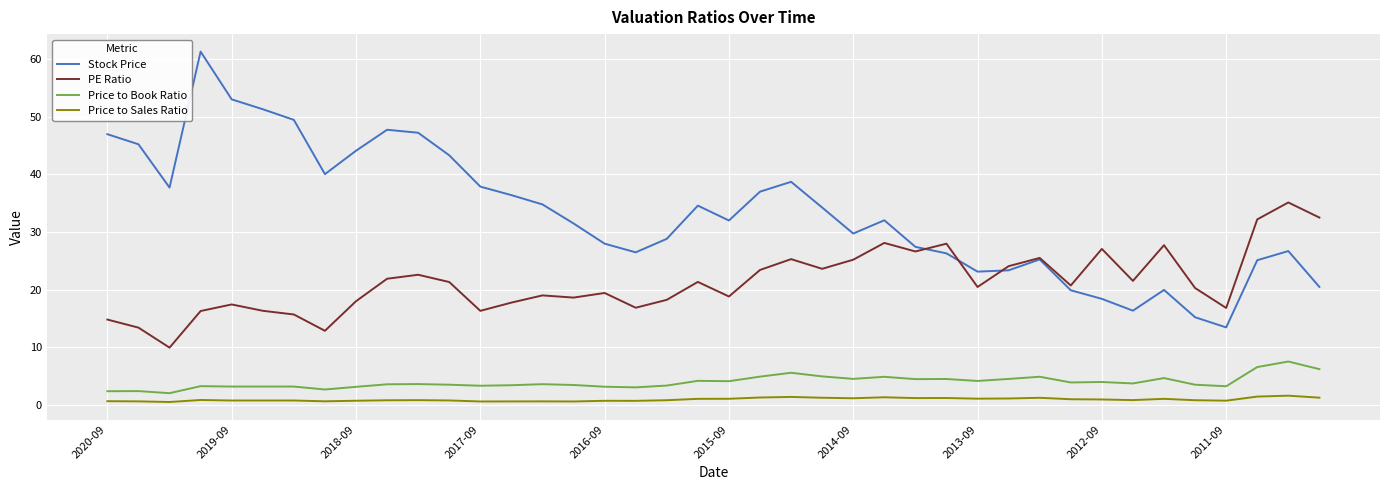

Which series has the largest range (max minus min)?

Stock Price